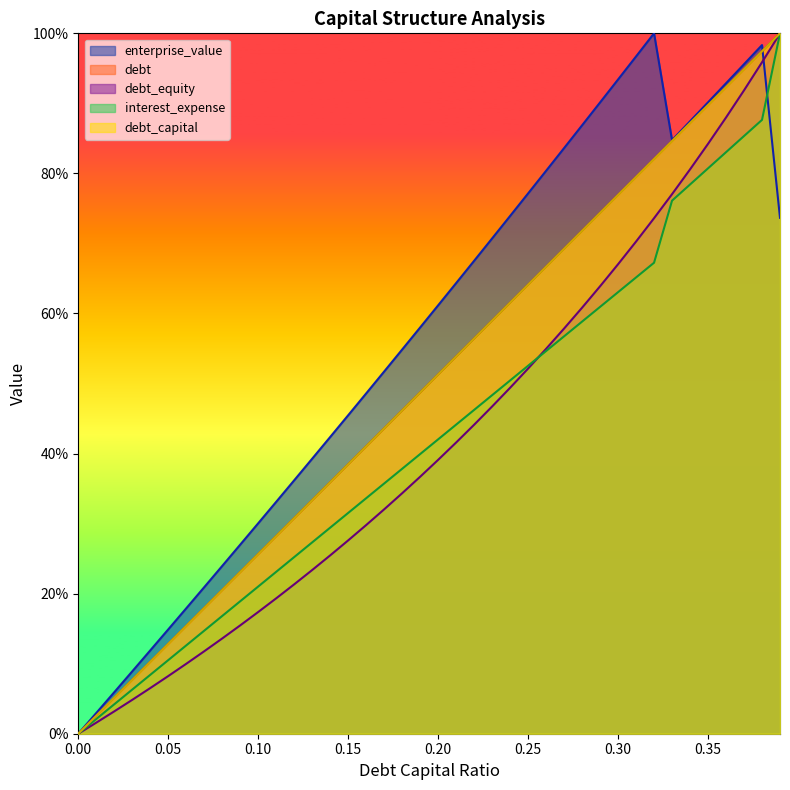

What is the value of the debt point at the 28th from the left?

0.7